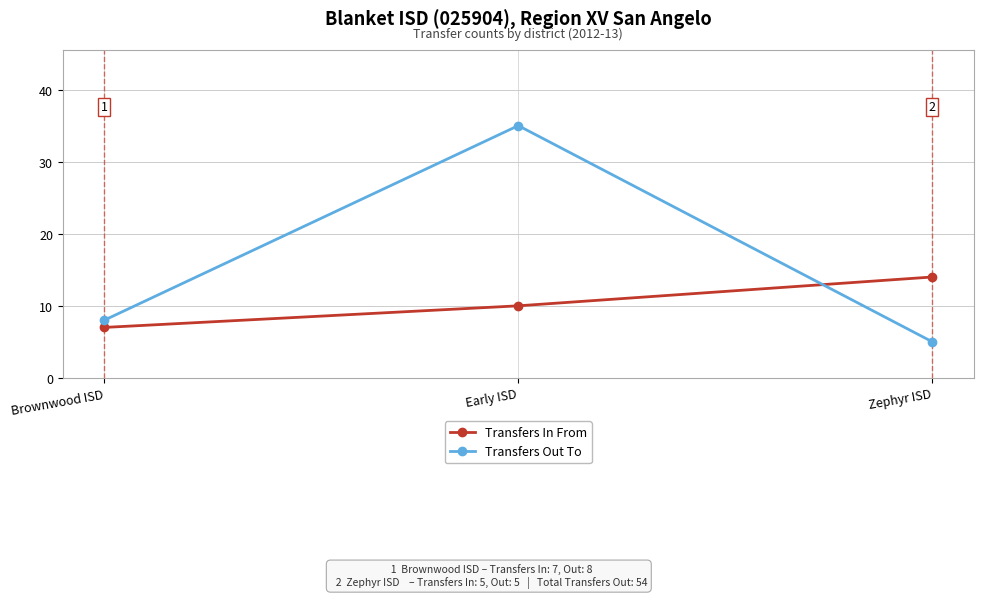

Reading right to left, transcribe all the data shown in this chart.

Transfers In From: 14	10	7
Transfers Out To: 5	35	8